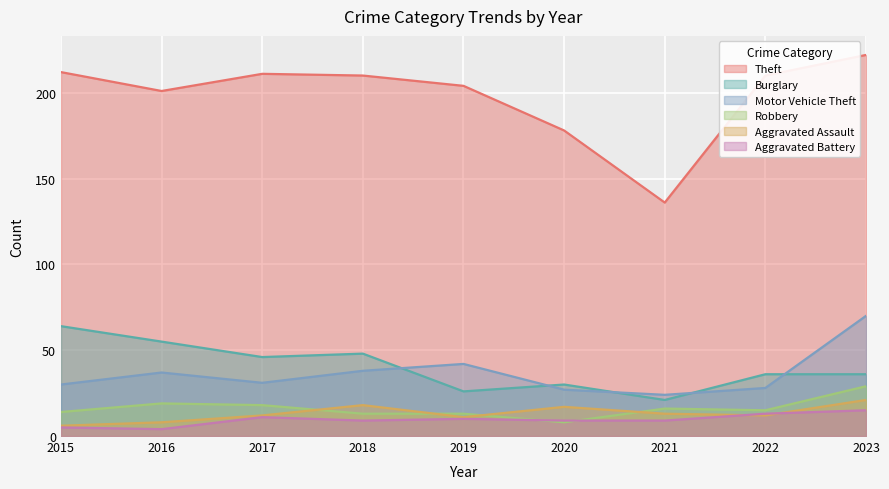

True or false: Motor Vehicle Theft has more than 1 points higher than both neighbors.

True